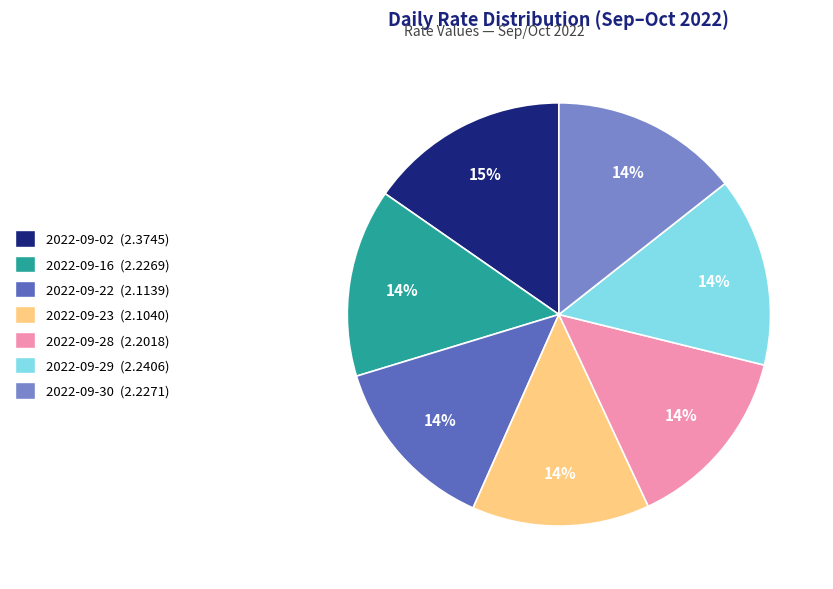

Which slice is the largest?

2022-09-02